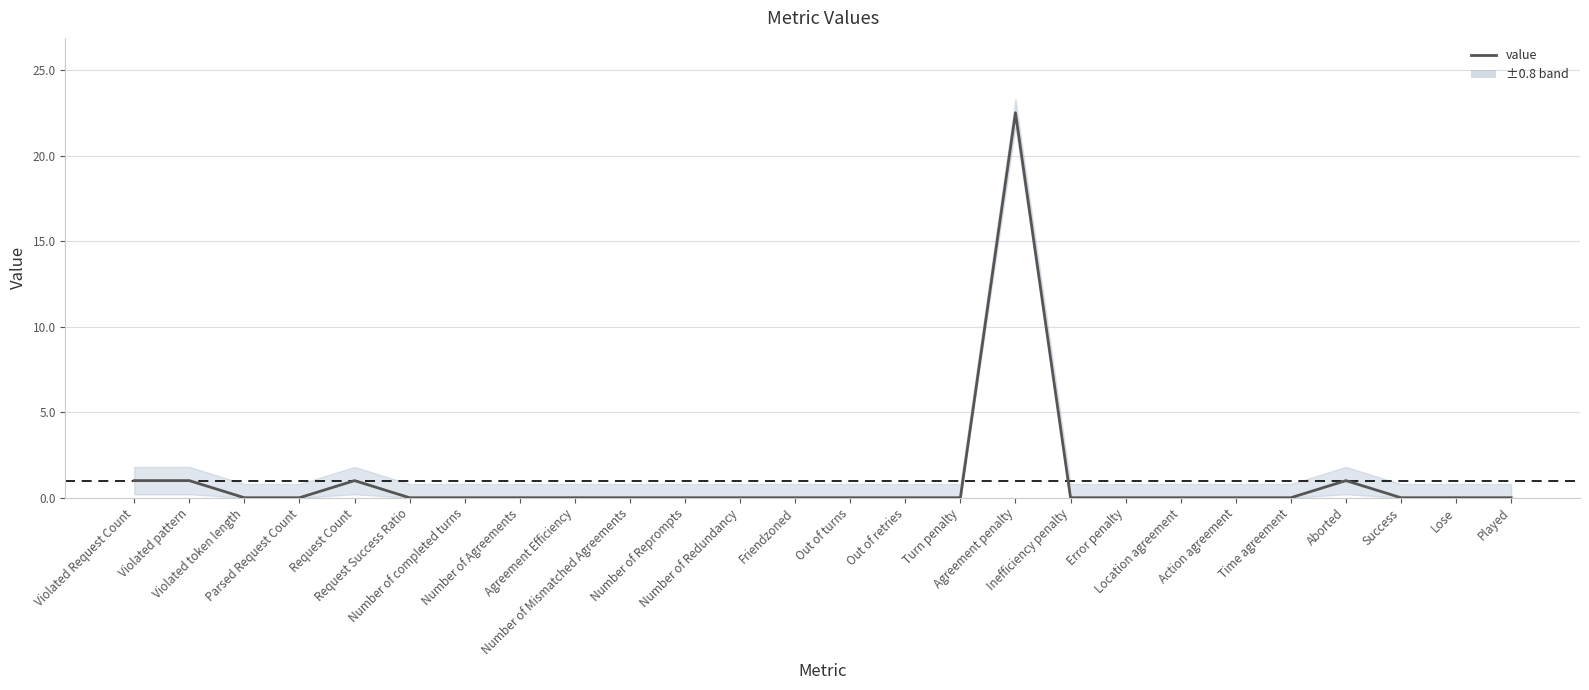

Reading left to right, extract all data points from this chart.

Violated Request Count=1.0	Violated pattern=1.0	Violated token length=0.0	Parsed Request Count=0.0	Request Count=1.0	Request Success Ratio=0.0	Number of completed turns=0.0	Number of Agreements=0.0	Agreement Efficiency=0.0	Number of Mismatched Agreements=0.0	Number of Reprompts=0.0	Number of Redundancy=0.0	Friendzoned=0.0	Out of turns=0.0	Out of retries=0.0	Turn penalty=0.0	Agreement penalty=22.5	Inefficiency penalty=0.0	Error penalty=0.0	Location agreement=0.0	Action agreement=0.0	Time agreement=0.0	Aborted=1.0	Success=0.0	Lose=0.0	Played=0.0